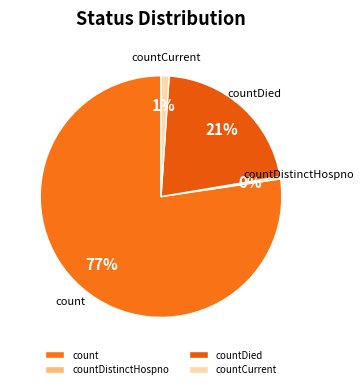

Which has a higher value, countDistinctHospno or count?

count